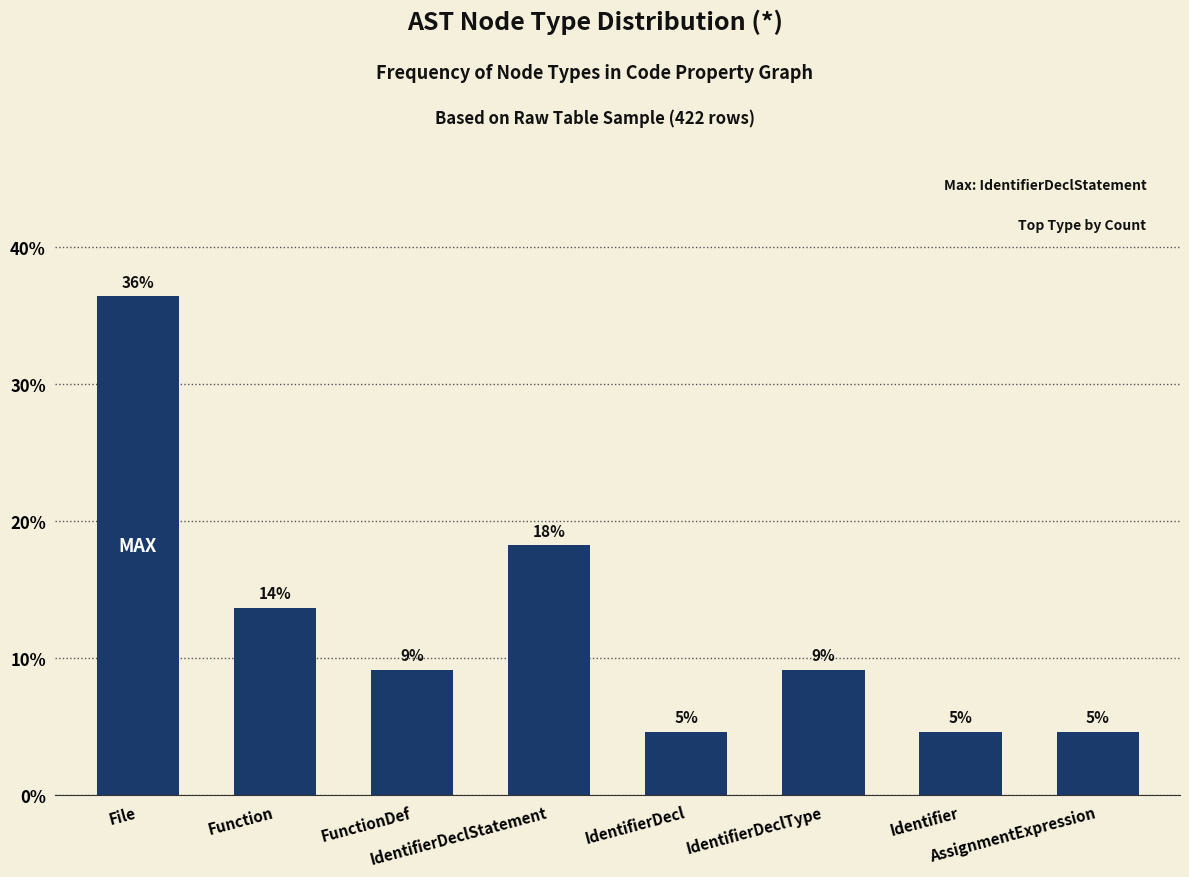

Does the chart contain any negative values?

No